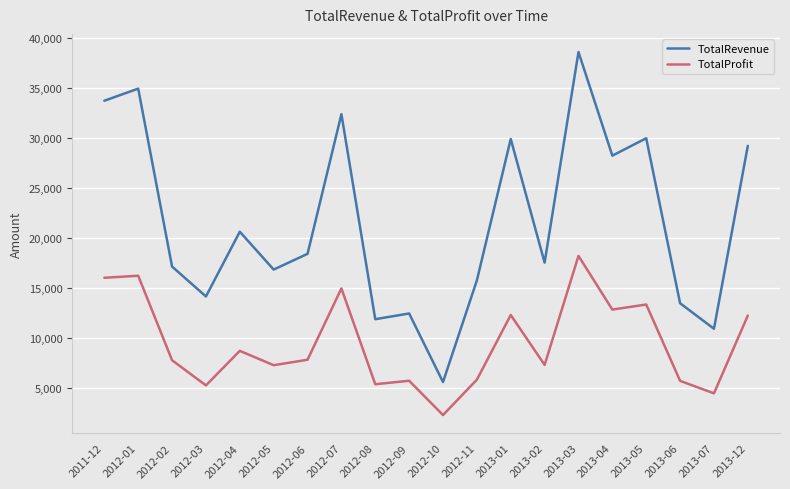

What is the maximum value shown in the chart?

38633.4